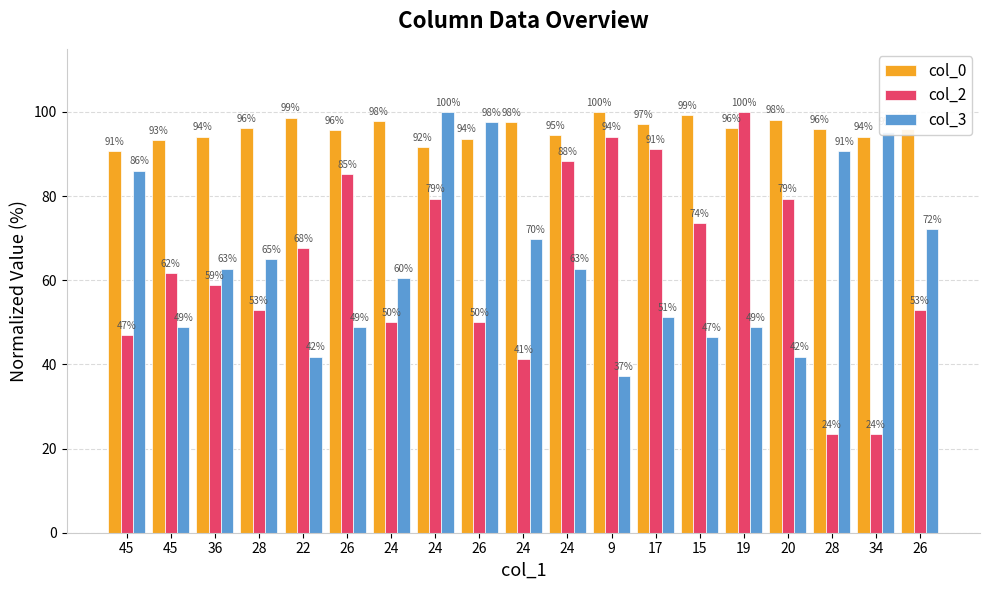

How many data points in col_2 are above 61?

10